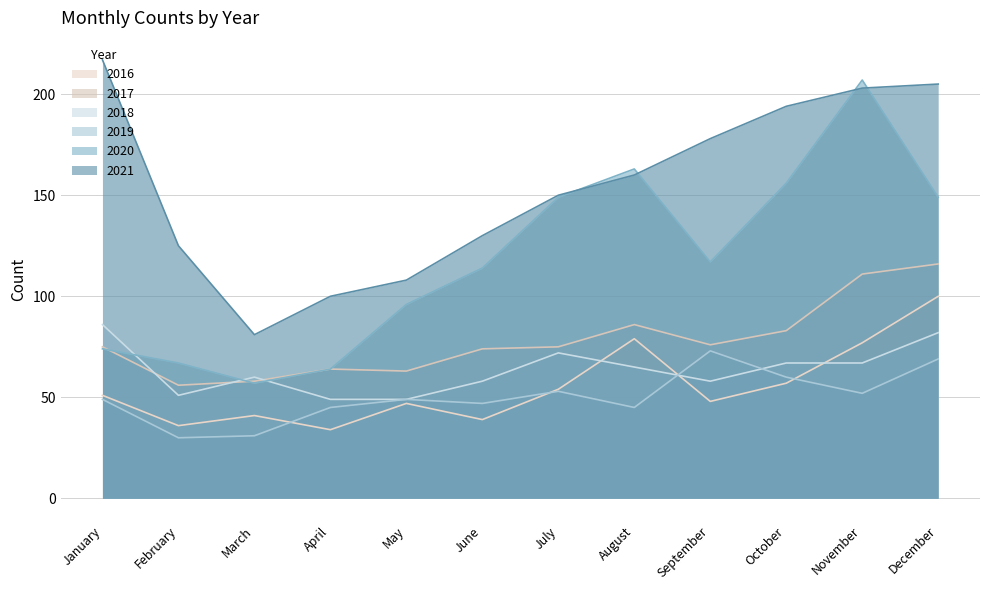

True or false: 2020 and 2018 intersect in this chart.

True